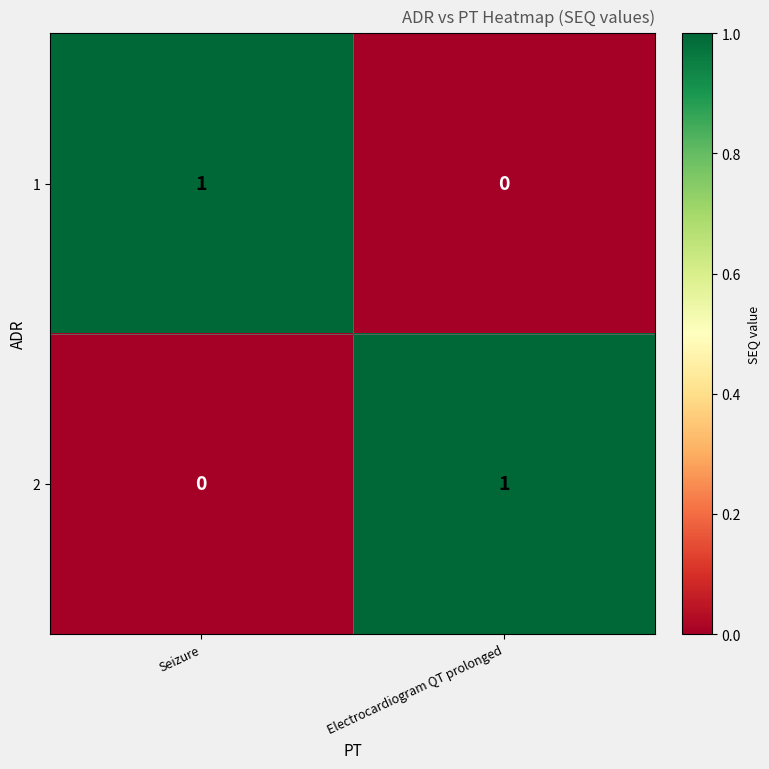

What is the greatest value displayed?

1